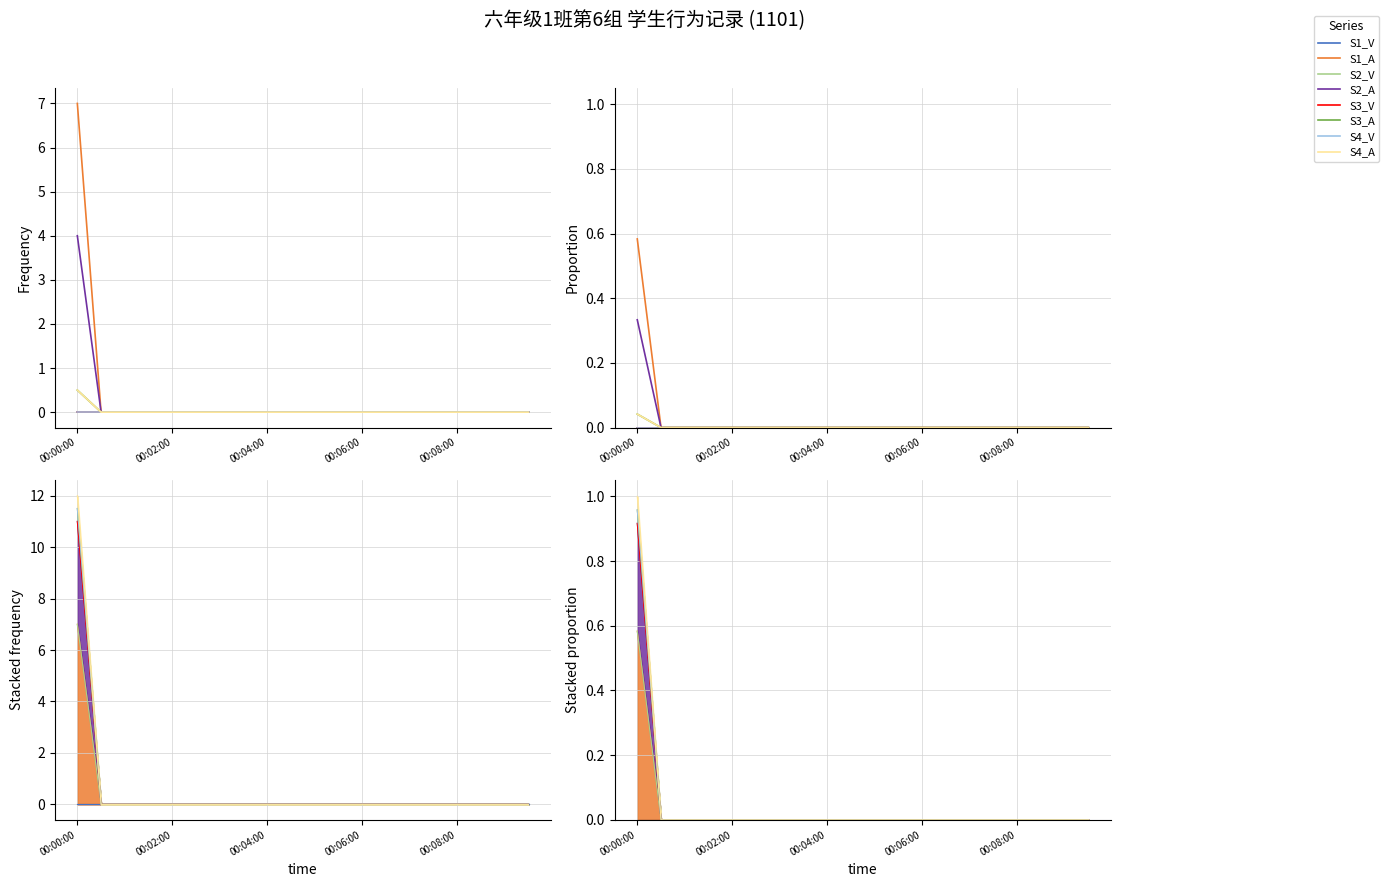

At which category is the sum across all series the highest?

00:00:00